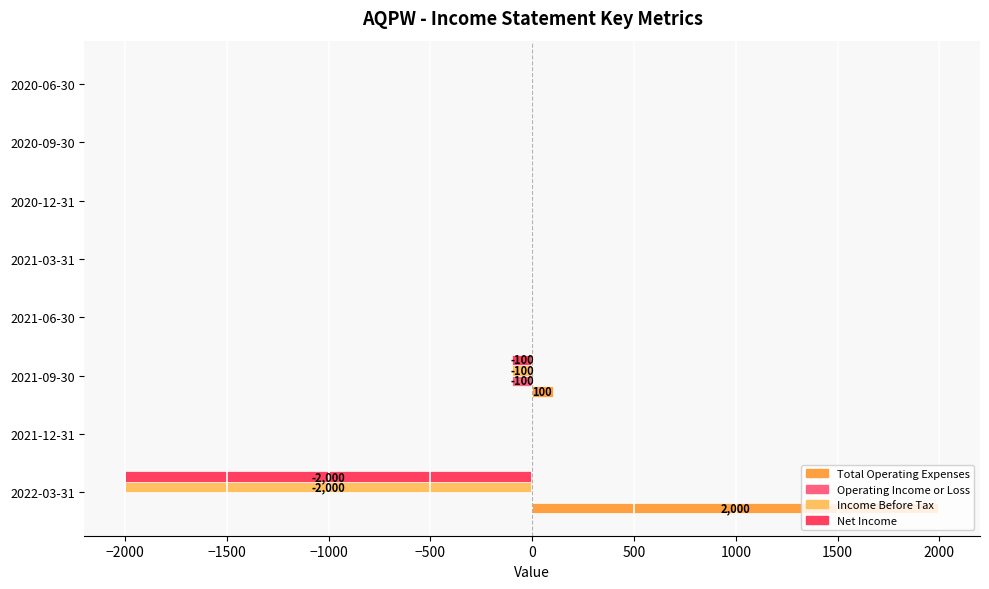

Is the value of Net Income at 2021-12-31 greater than the value of Total Operating Expenses at 2022-03-31?

No